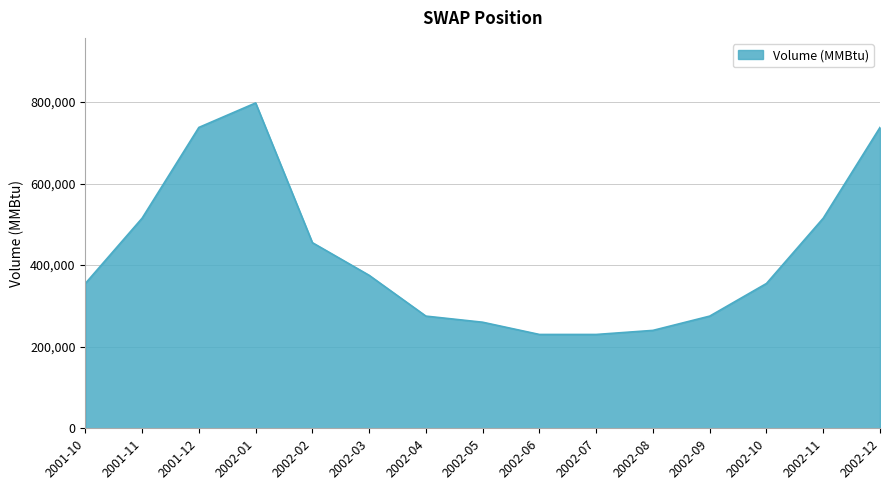

Which category has the highest value across all series?

2002-01